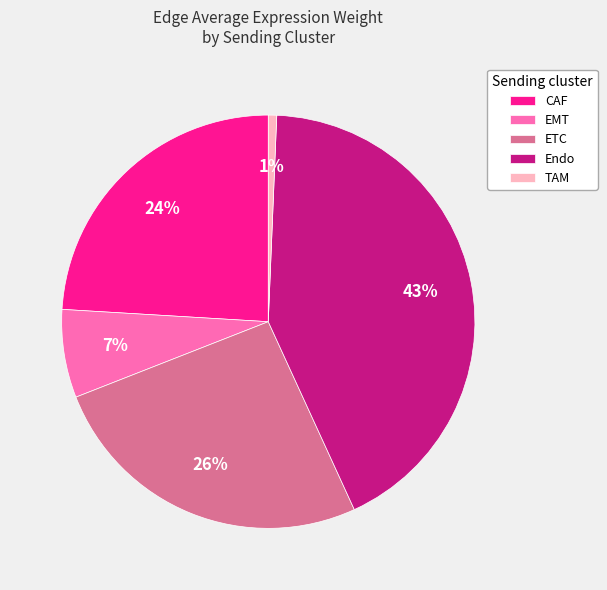

Does ETC represent more than half of the total?

No